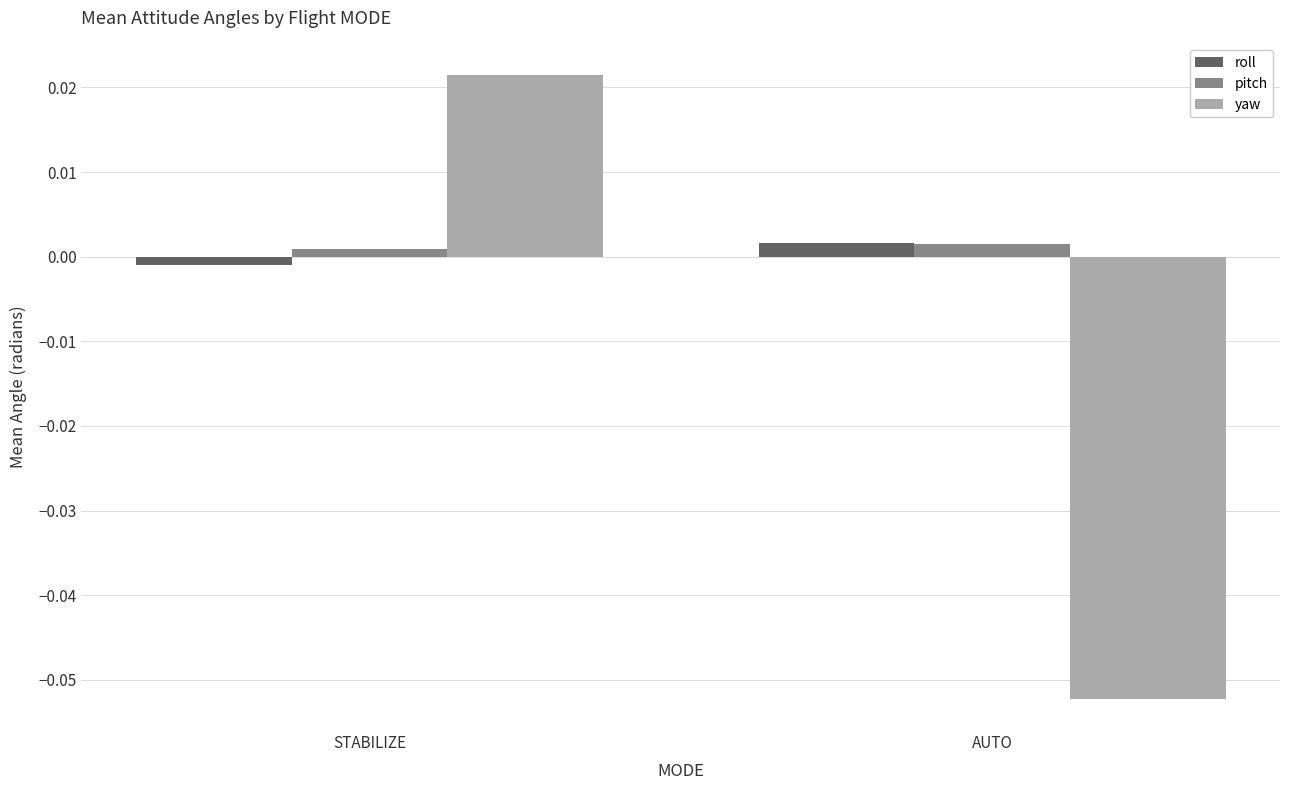

What is the difference between the highest and lowest values at AUTO?

0.1